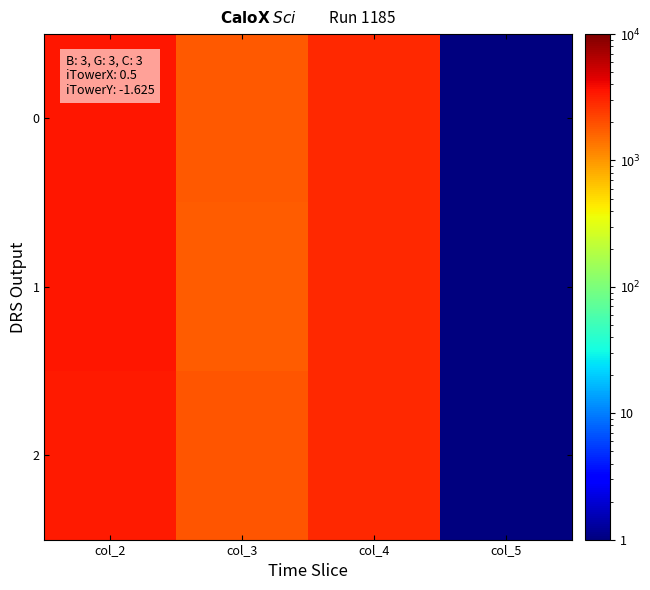

How many categories are shown in the chart?

4